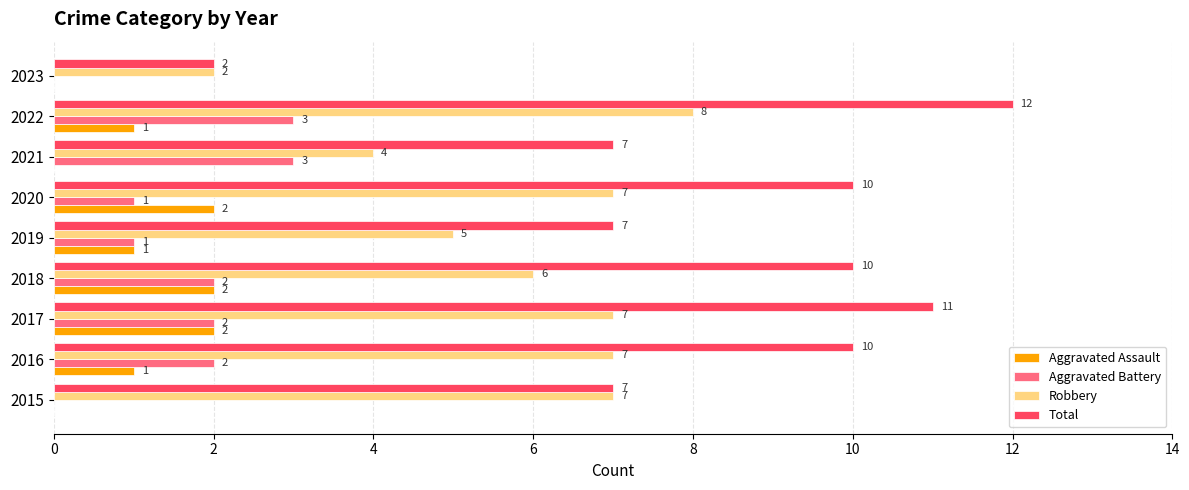

Count the number of data series in this chart.

4